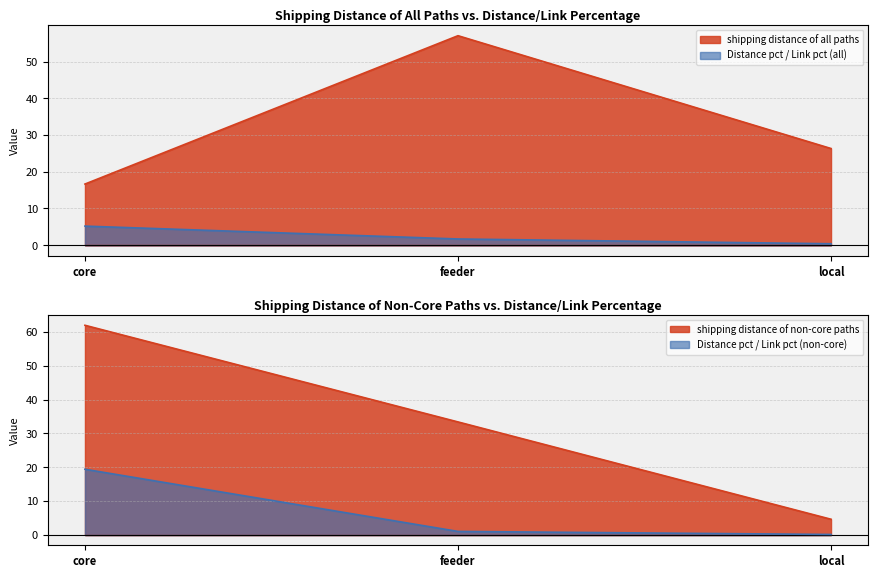

Reading left to right, what are all the values shown in this chart?

shipping distance of all paths: 16.6	57.0	26.3
Distance pct / Link pct (all): 5.2	1.7	0.4
shipping distance of non-core paths: 62.0	33.4	4.6
Distance pct / Link pct (non-core): 19.4	1.0	0.1